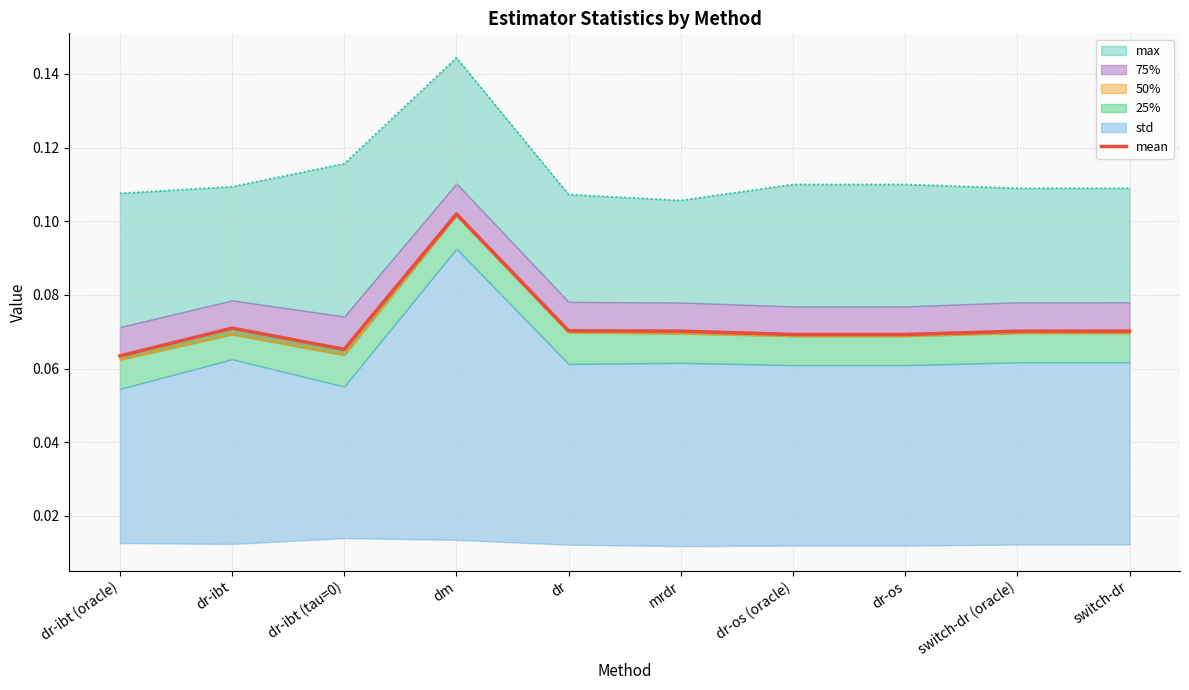

True or false: there are more than 0 points higher than both neighbors.

True